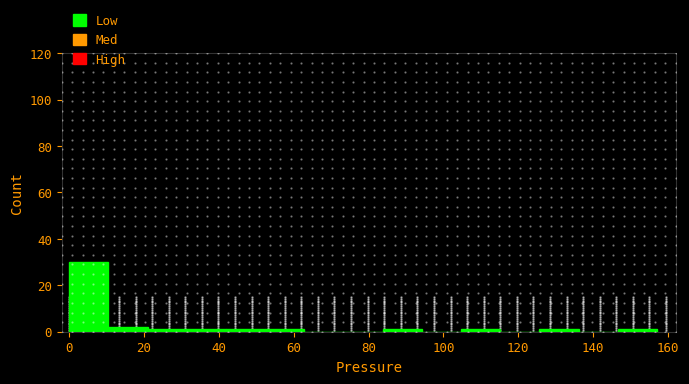

How tall is the bar that spans 10 to 20 on the x-axis? Neither the bar edges nor the heights are printed on the chart, so give them approximately, as read against the axes.

2